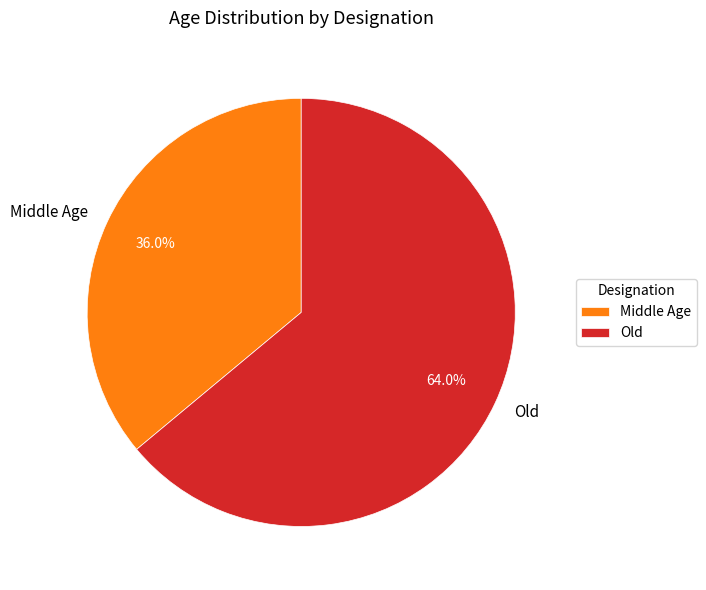

Which slice represents more than half of the pie?

Old